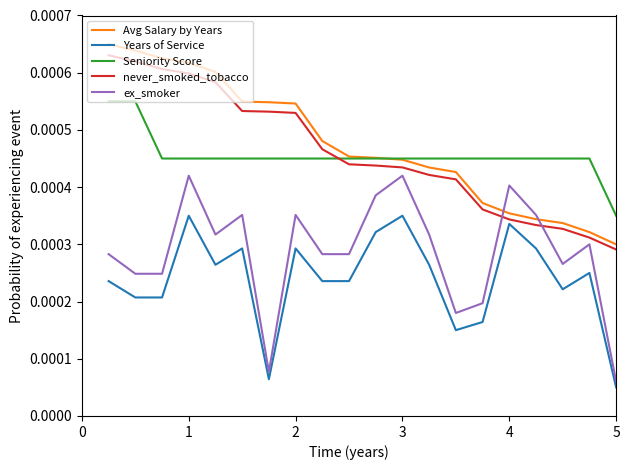

True or false: ex_smoker has more than 0 interior local peaks.

True